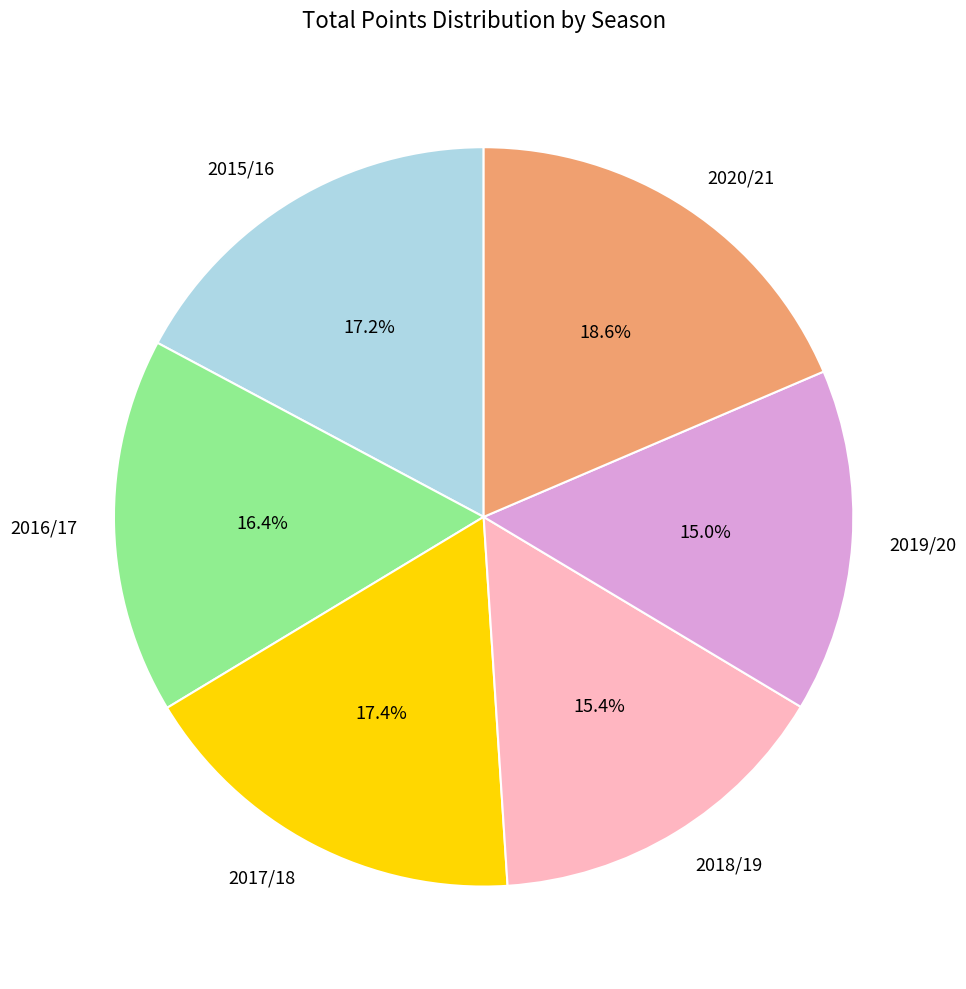

To the nearest percent, what is the average slice percentage?

17%